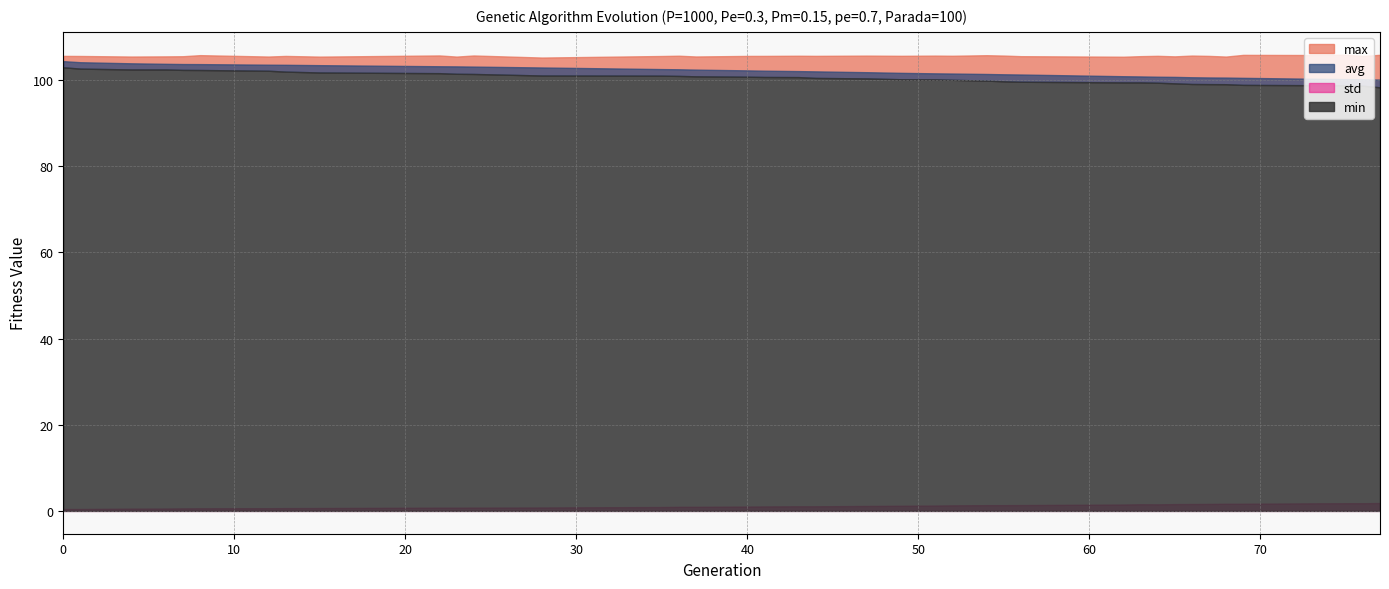

Is the value of min at 12 greater than the value of std at 49?

Yes